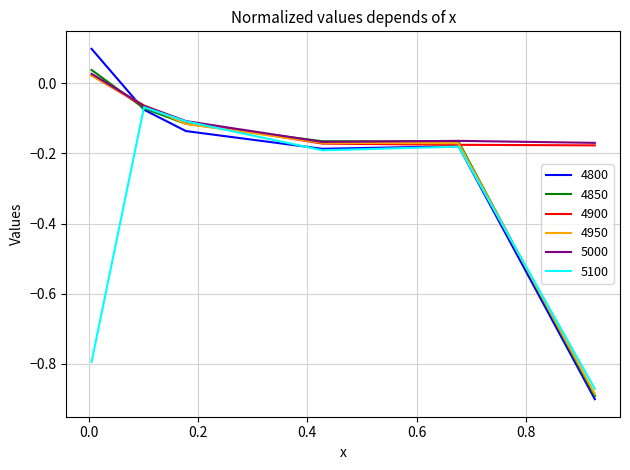

Which series has the widest spread of values?

4800